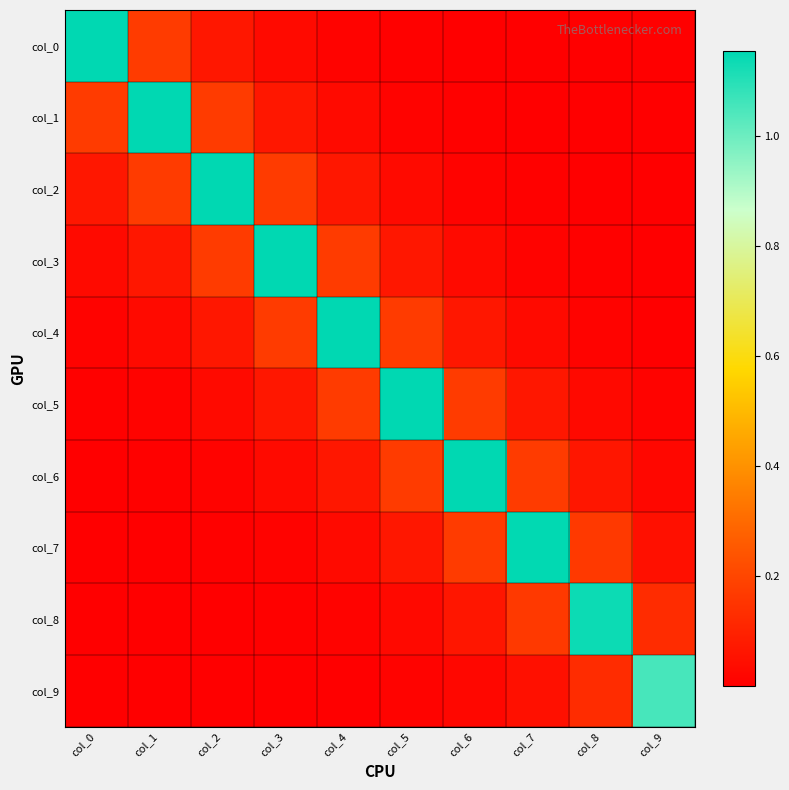

Which series has the largest total across all categories?

col_4